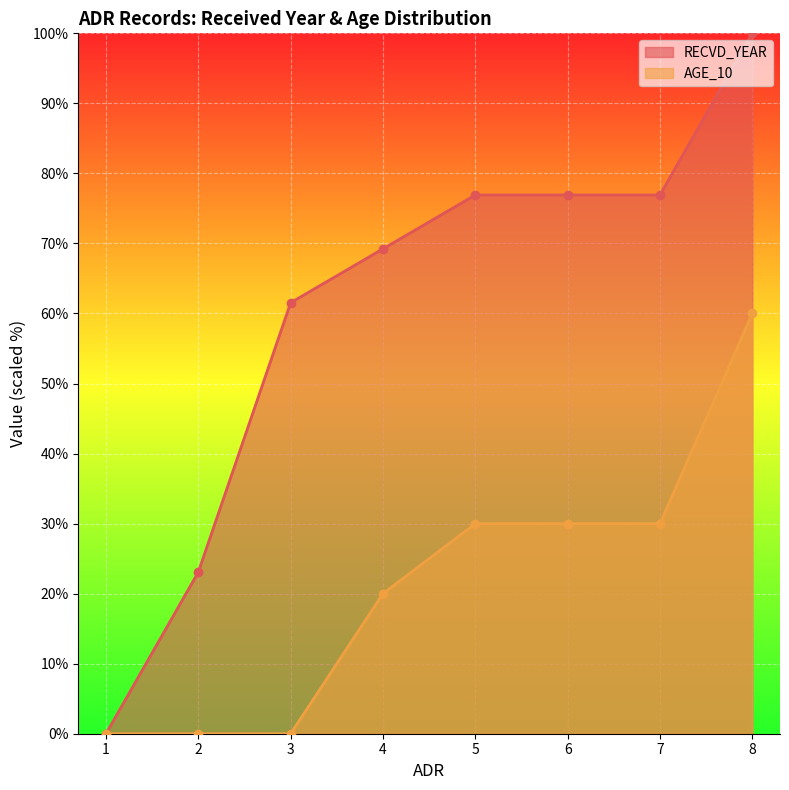

The AGE_10 series shows 30.0 at 5. True or false?

True